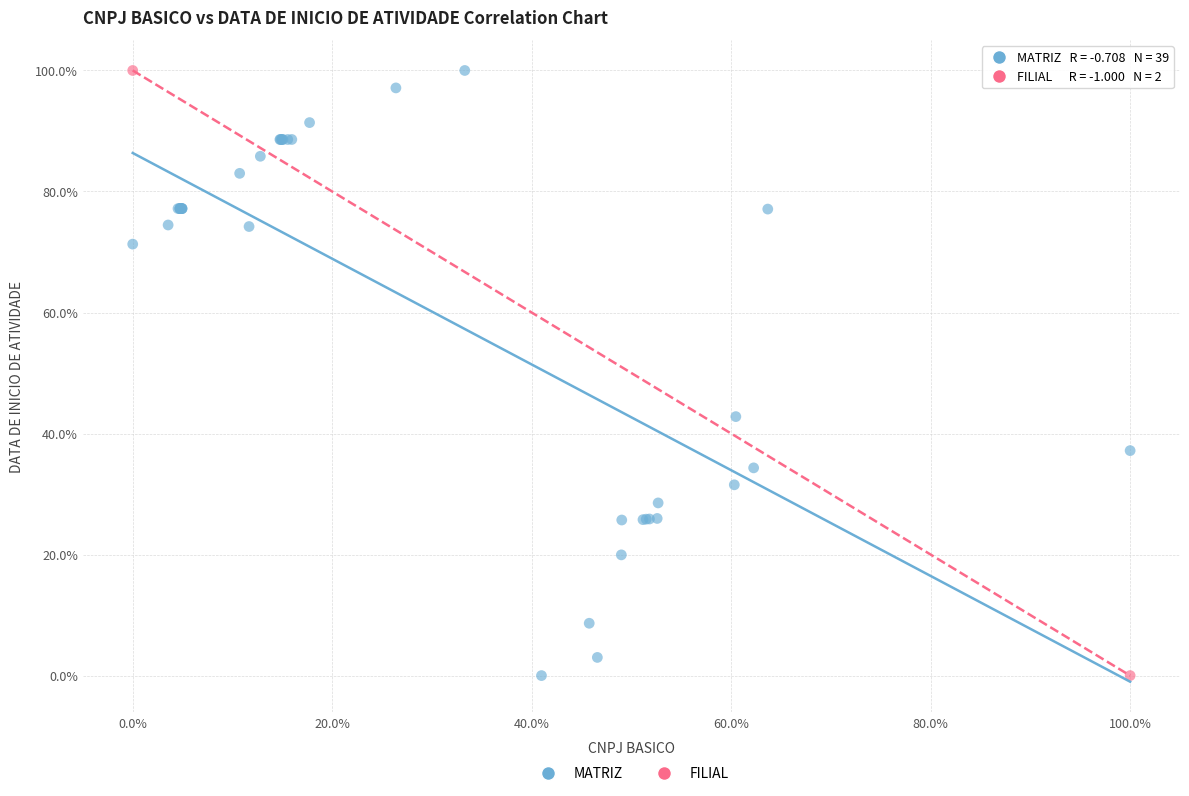

What are all the series names shown in the legend?

MATRIZ, FILIAL